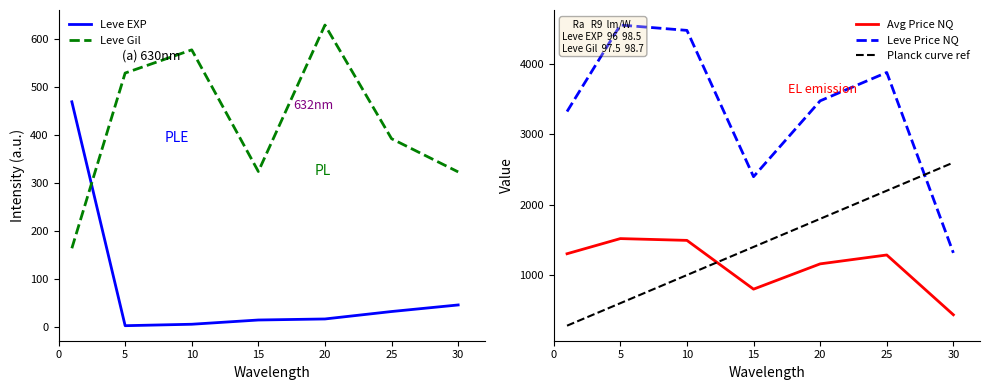

At which category does Avg Price NQ reach its first local peak?

5